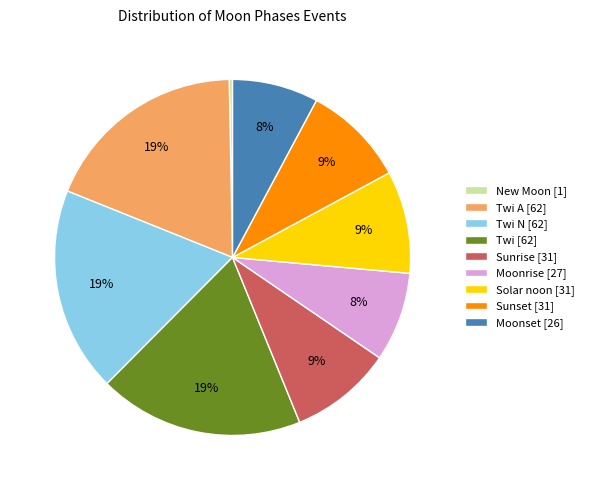

To the nearest percent, what is the average slice percentage?

11%